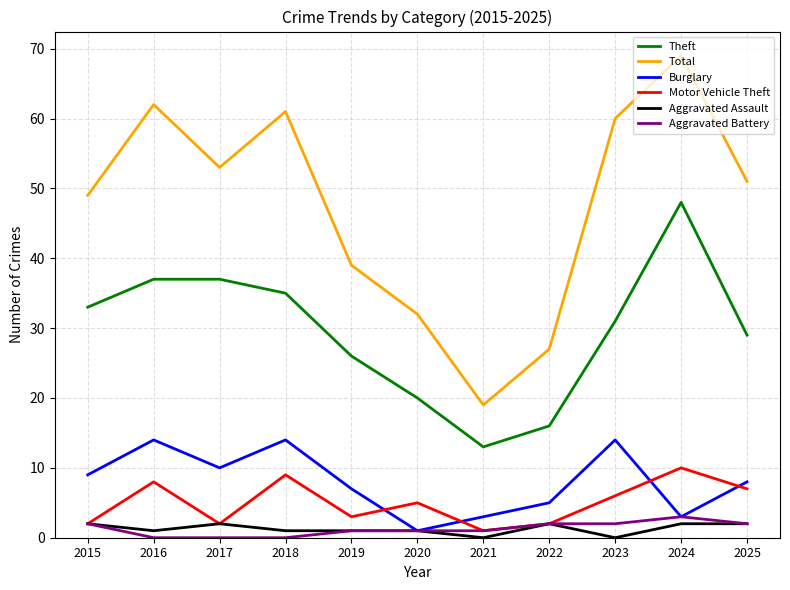

Reading right to left, list all the values displayed in this chart.

Theft: 2025=29	2024=48	2023=31	2022=16	2021=13	2020=20	2019=26	2018=35	2017=37	2016=37	2015=33
Total: 2025=51	2024=69	2023=60	2022=27	2021=19	2020=32	2019=39	2018=61	2017=53	2016=62	2015=49
Burglary: 2025=8	2024=3	2023=14	2022=5	2021=3	2020=1	2019=7	2018=14	2017=10	2016=14	2015=9
Motor Vehicle Theft: 2025=7	2024=10	2023=6	2022=2	2021=1	2020=5	2019=3	2018=9	2017=2	2016=8	2015=2
Aggravated Assault: 2025=2	2024=2	2023=0	2022=2	2021=0	2020=1	2019=1	2018=1	2017=2	2016=1	2015=2
Aggravated Battery: 2025=2	2024=3	2023=2	2022=2	2021=1	2020=1	2019=1	2018=0	2017=0	2016=0	2015=2